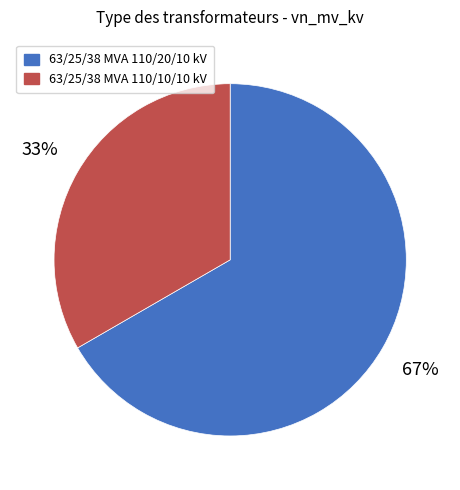

Count the number of slices in the pie.

2